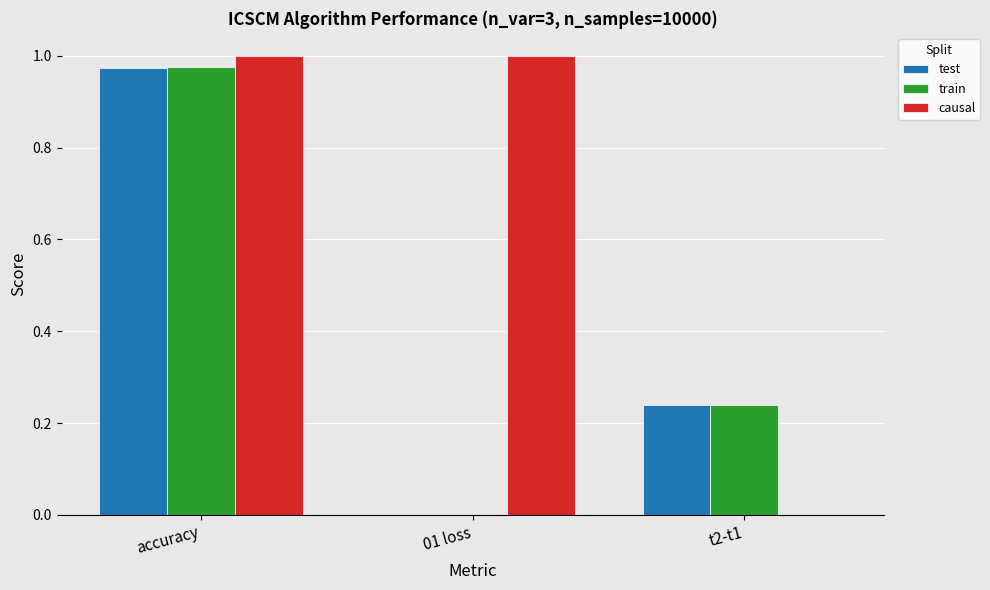

The value of causal at accuracy is 1.0. True or false?

True